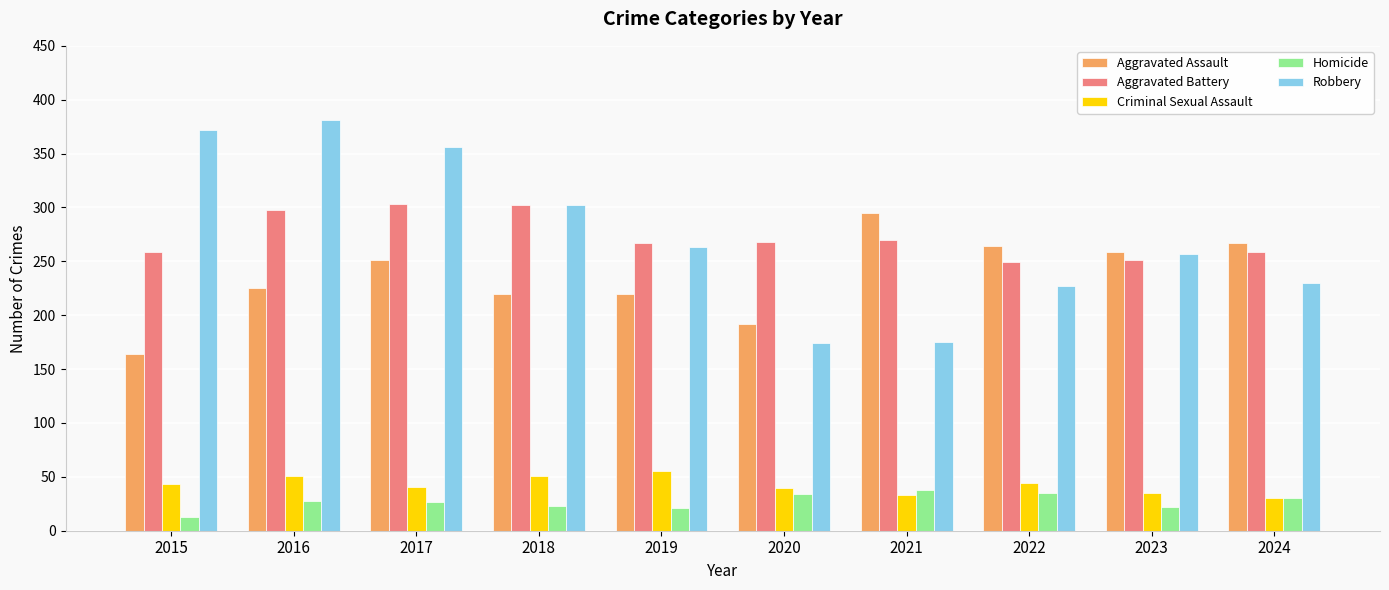

Which series has the largest range (max minus min)?

Robbery